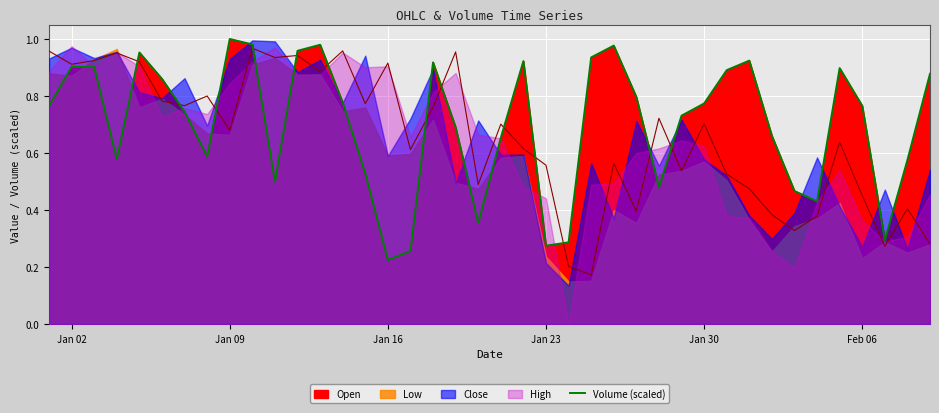

The Volume (scaled) series shows 1.3 at Feb 06. True or false?

False